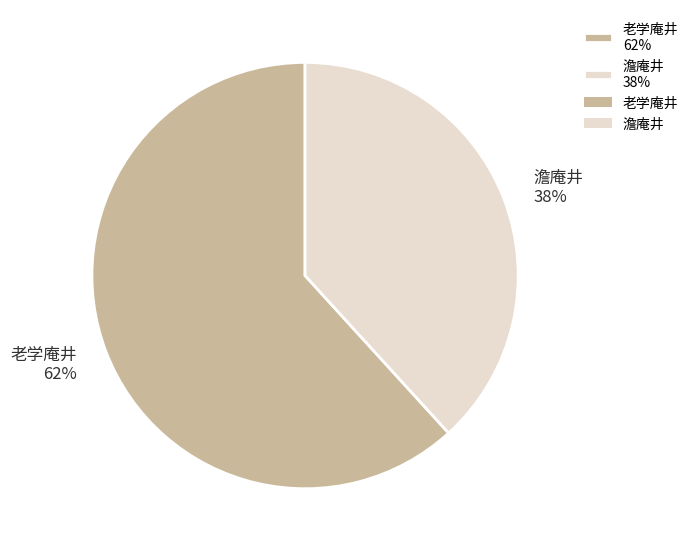

How many segments does this pie chart have?

2